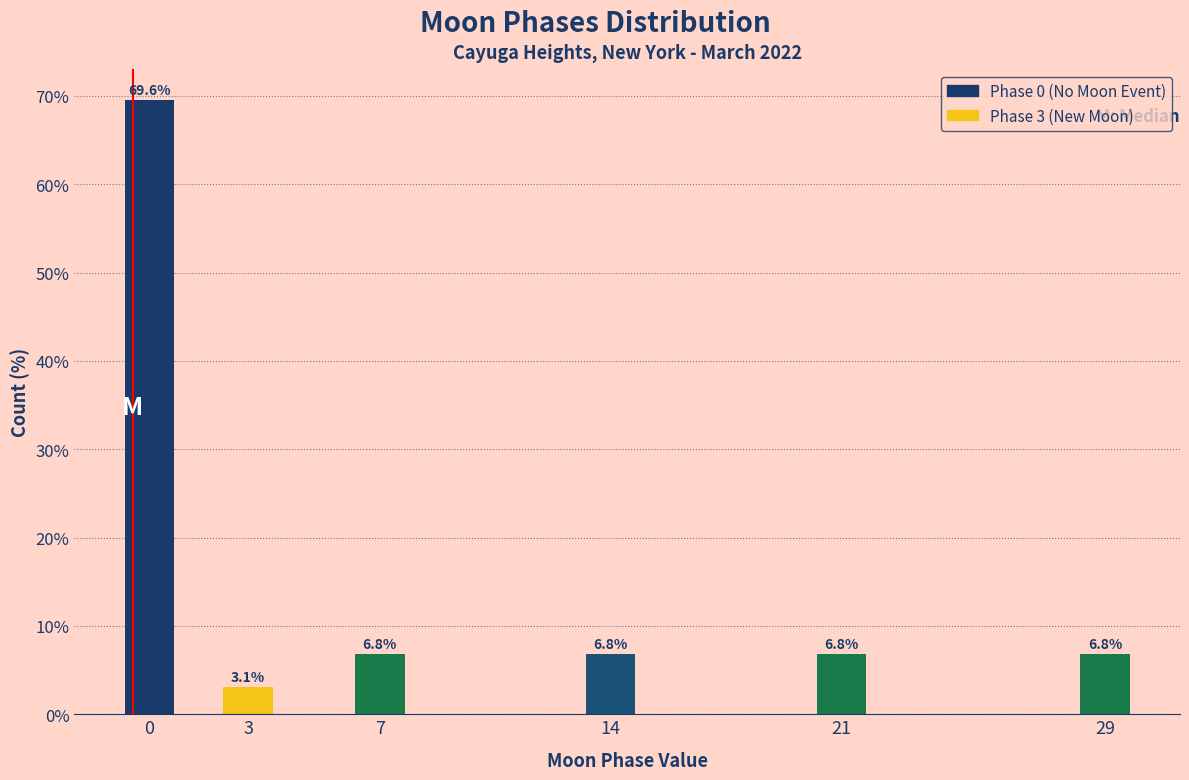

Reading left to right, extract all data points from this chart.

0=69.6	3=3.1	7=6.8	14=6.8	21=6.8	29=6.8